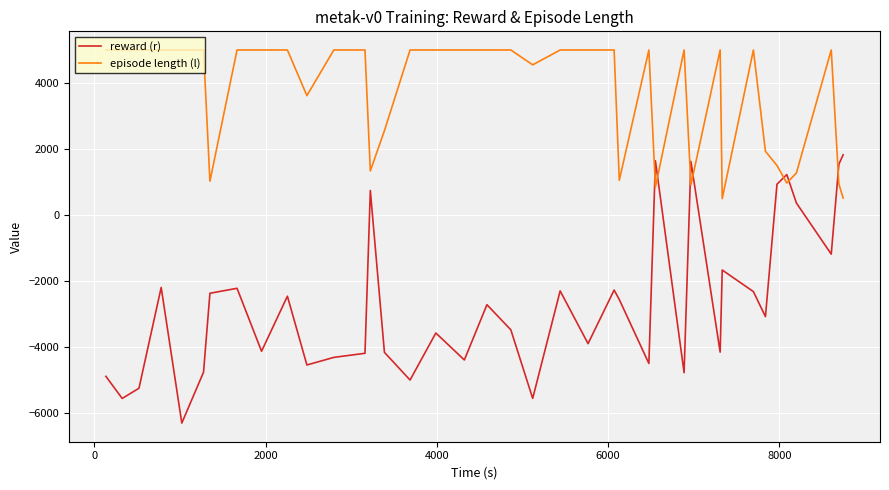

True or false: reward (r) and episode length (l) cross at least once.

True